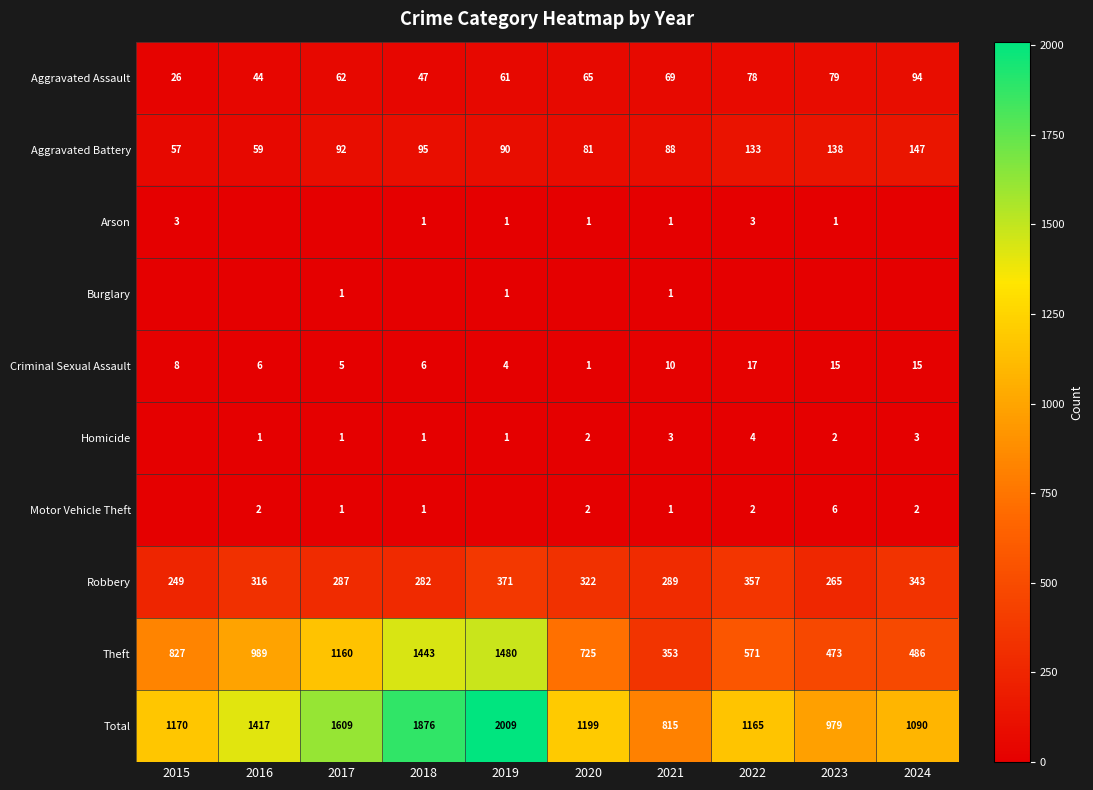

What is the difference between the Total values at 2022 and 2016?

252